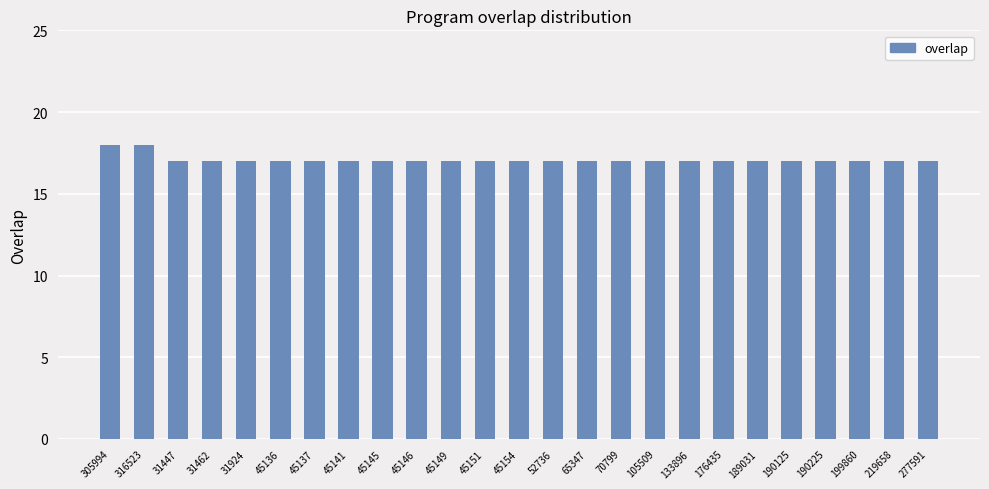

What is the smallest value displayed?

17